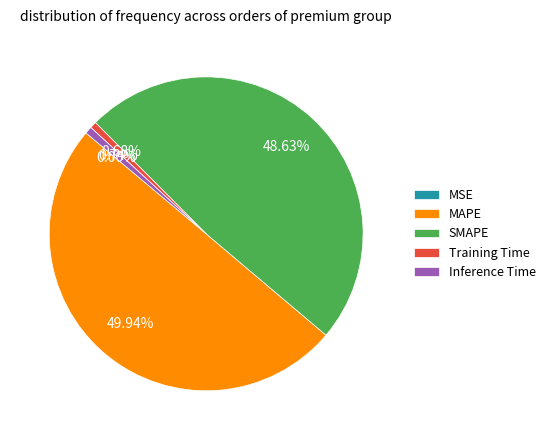

Combined, do MAPE and Inference Time account for over 50%?

Yes